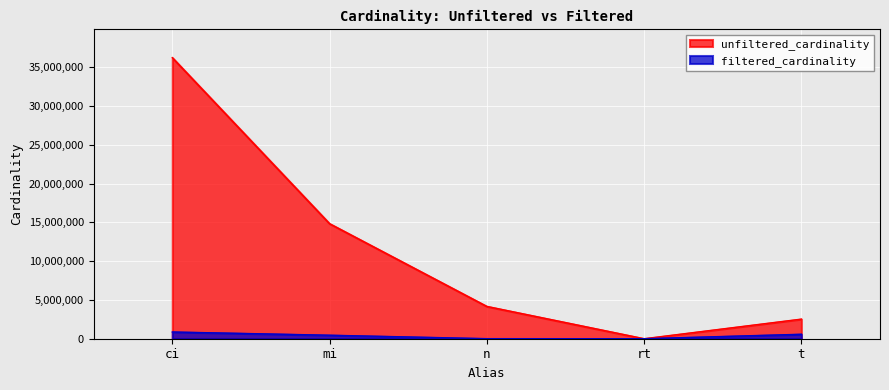

At rt, list the series in order from smallest to largest.

filtered_cardinality, unfiltered_cardinality